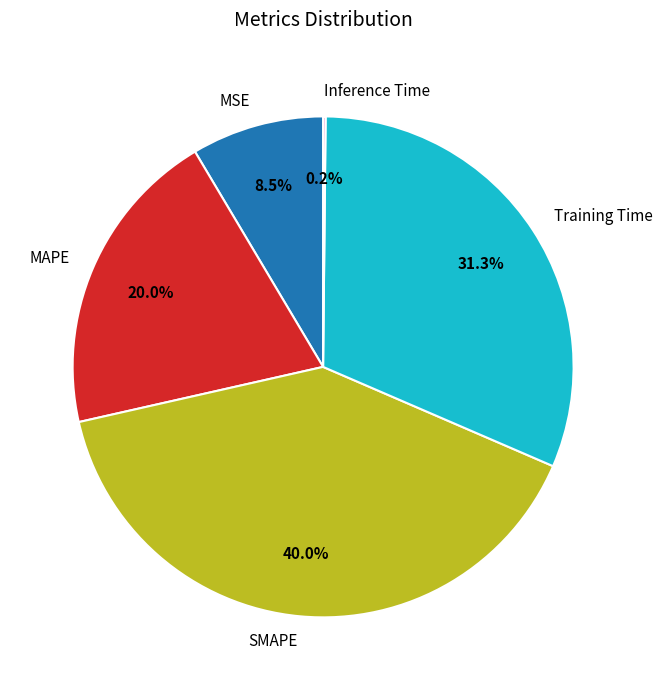

How much of the chart is everything except MAPE?

80.0%